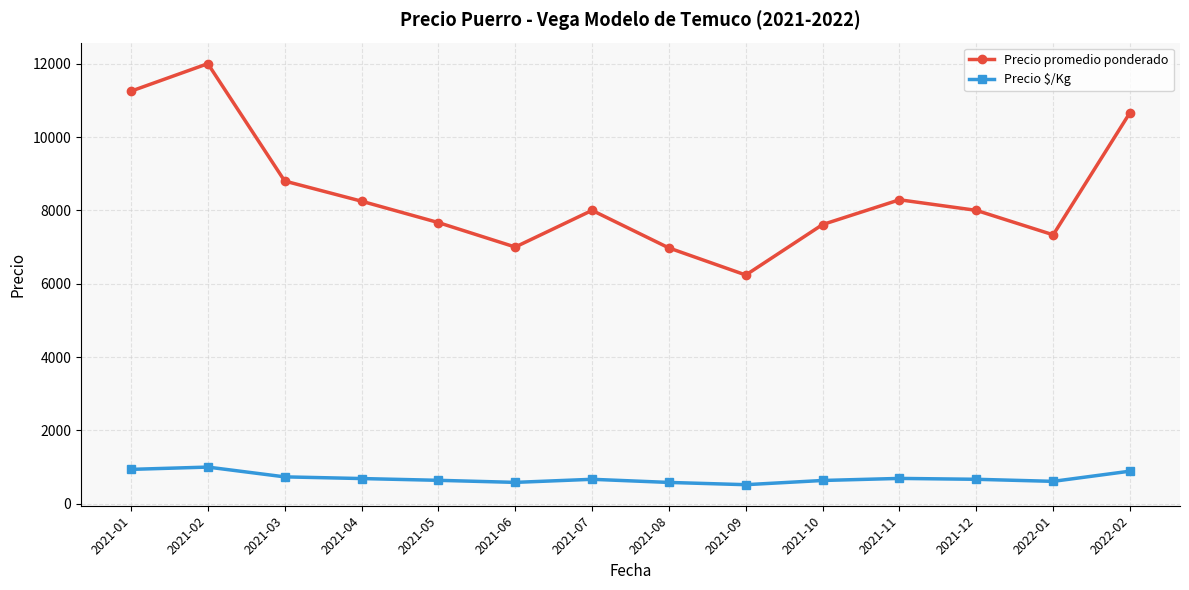

Is the value of Precio $/Kg at 2021-05 greater than the value of Precio promedio ponderado at 2021-08?

No